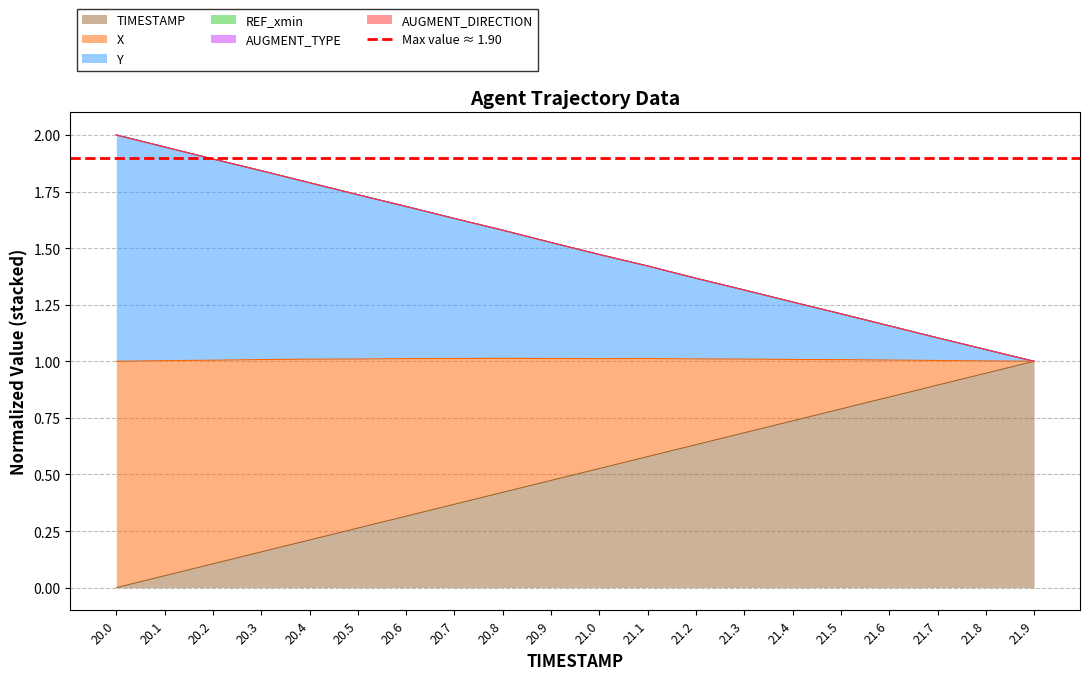

Which category has the lowest value in the TIMESTAMP series?

20.0